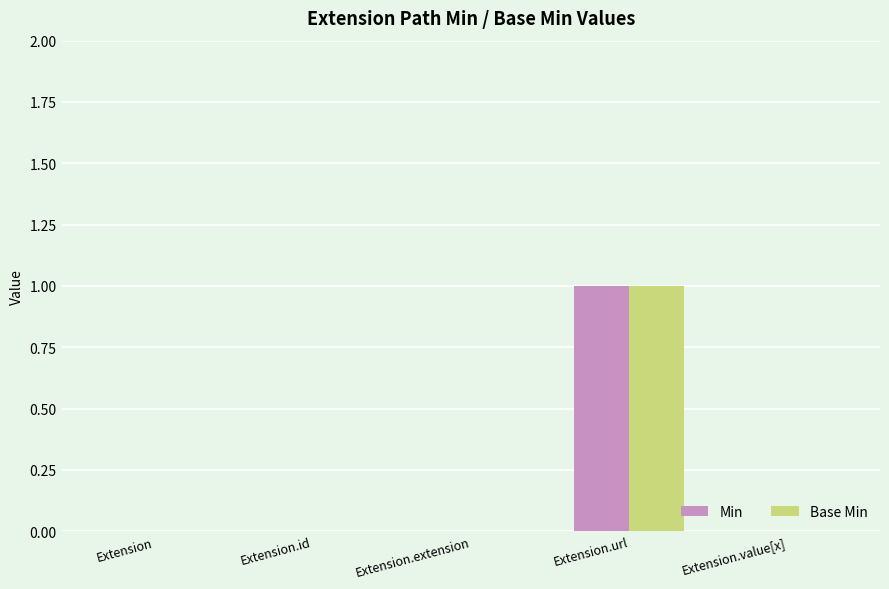

Is it true that Min equals 1 at Extension.extension?

False